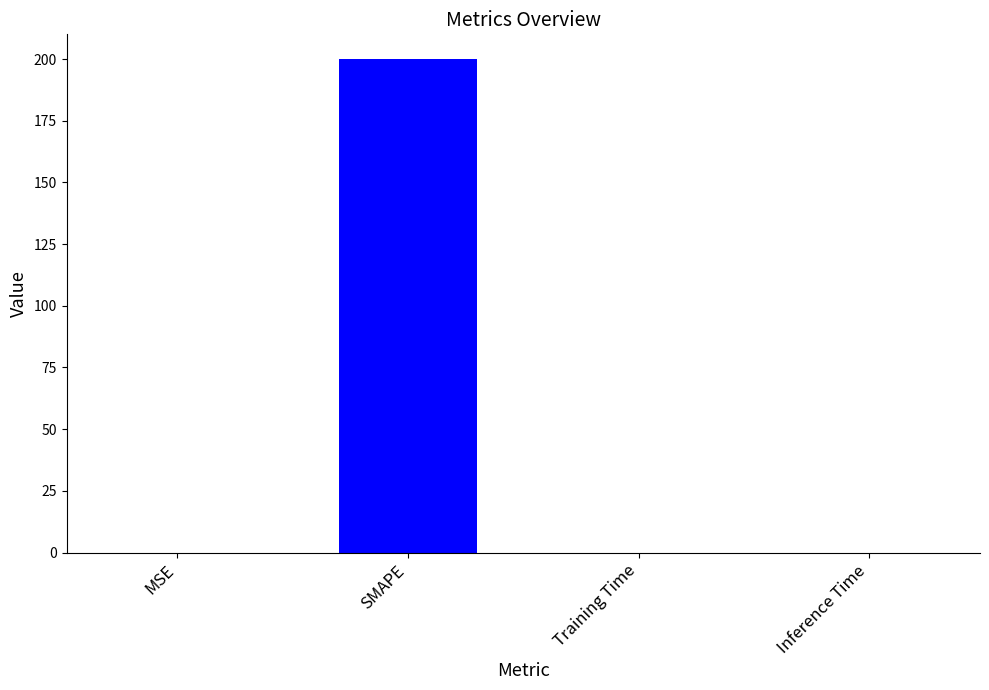

What is the sum of the values at Inference Time and SMAPE?

200.0